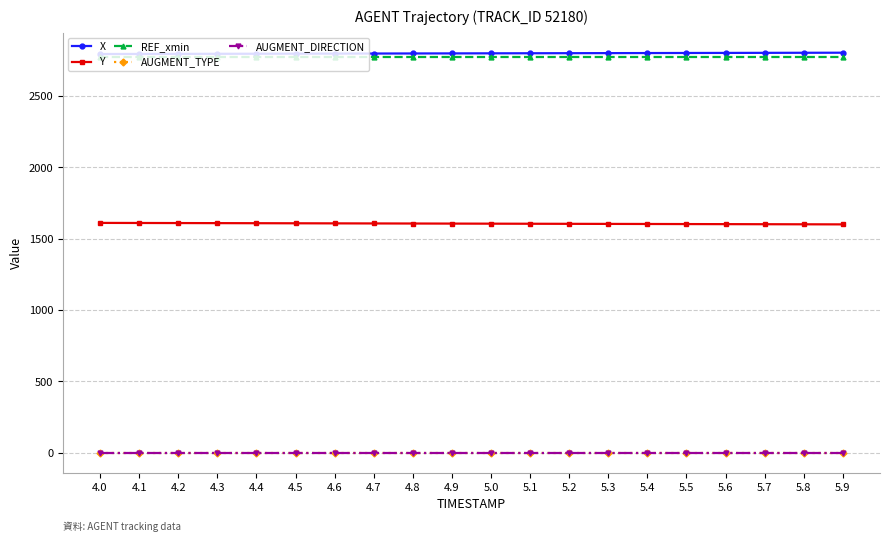

Rank the series by their maximum value, from lowest to highest.

AUGMENT_TYPE, AUGMENT_DIRECTION, Y, REF_xmin, X